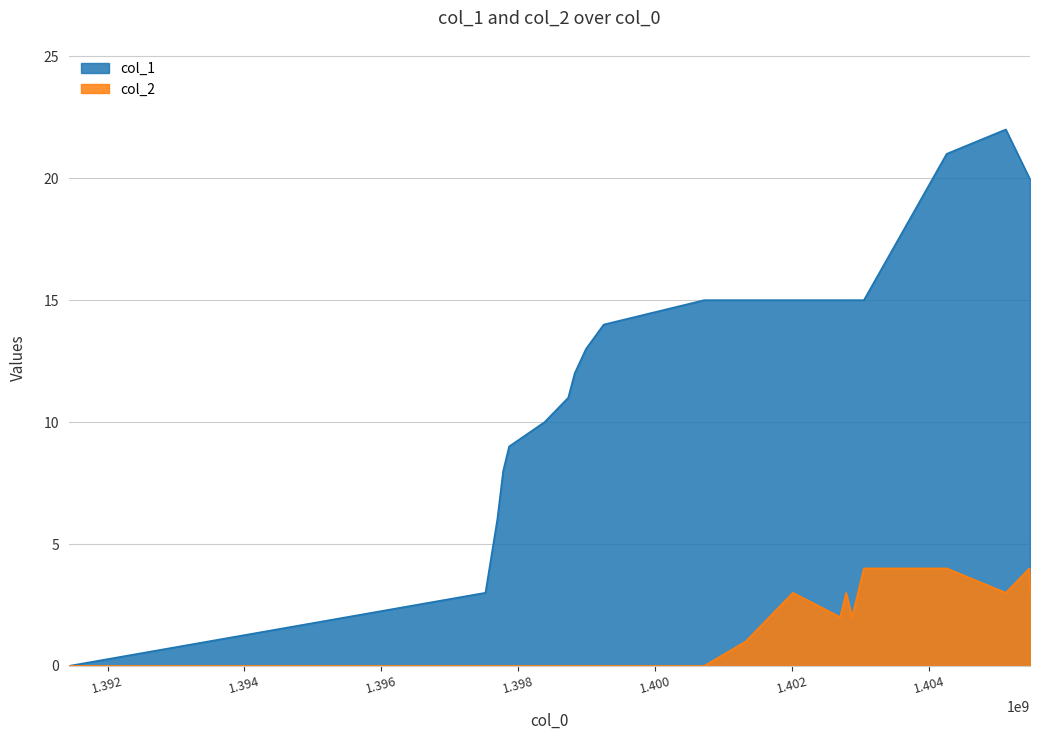

How many values in the col_2 series exceed 1?

10